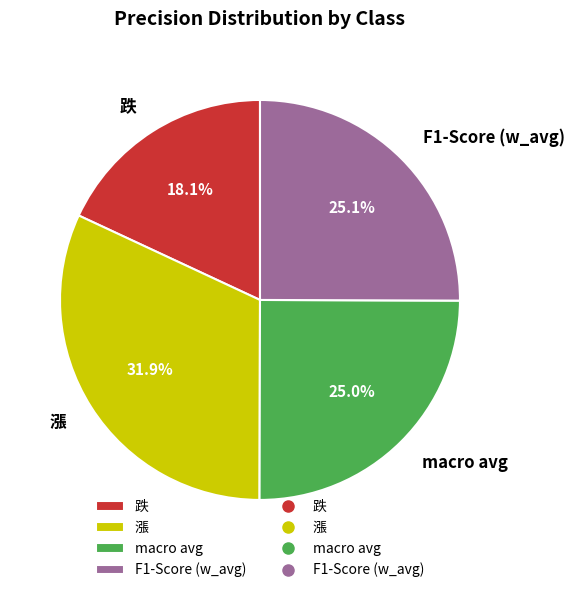

True or false: 漲 accounts for 26% of the total.

False